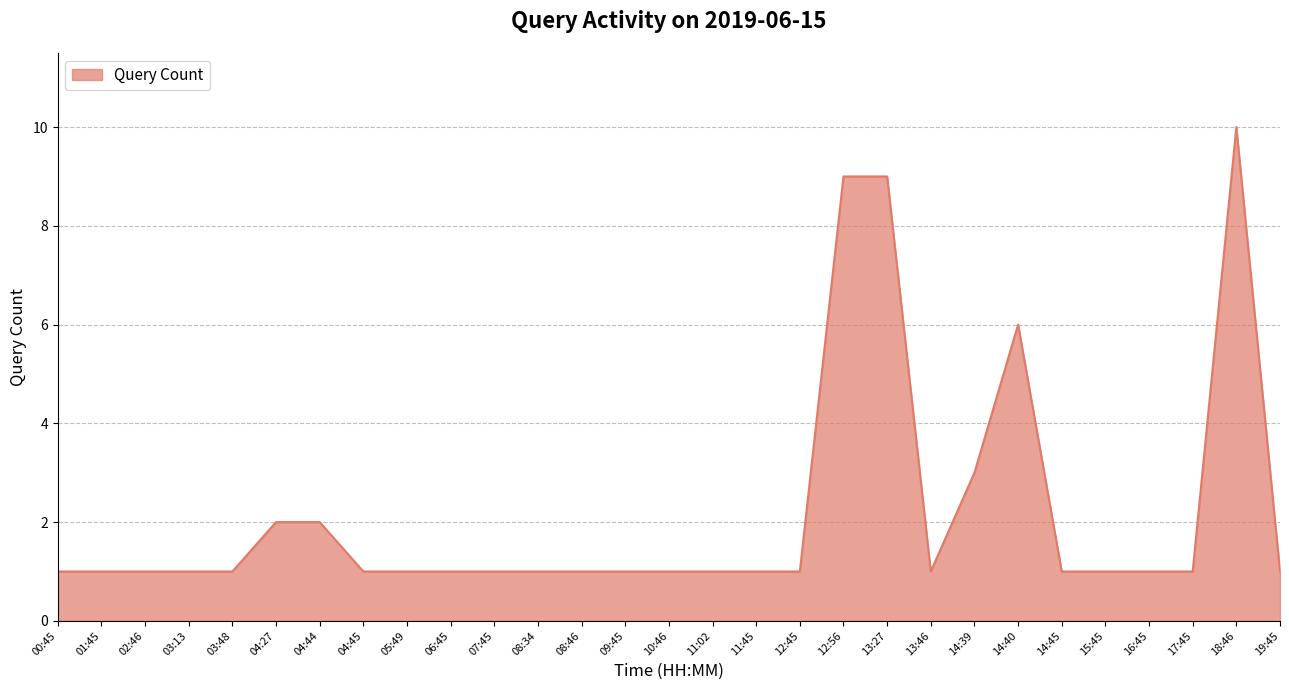

True or false: the data shows 2 at 12:45.

False